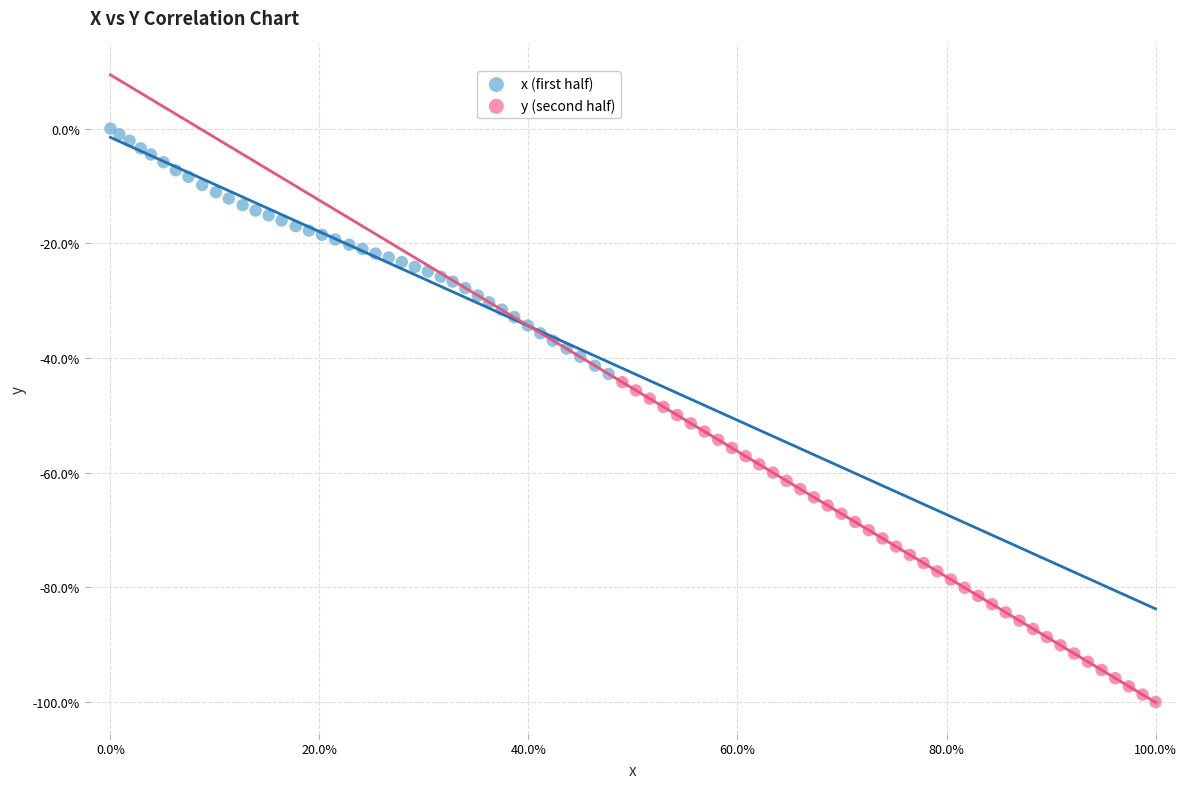

Which series contains the lowest Y value?

y (second half)